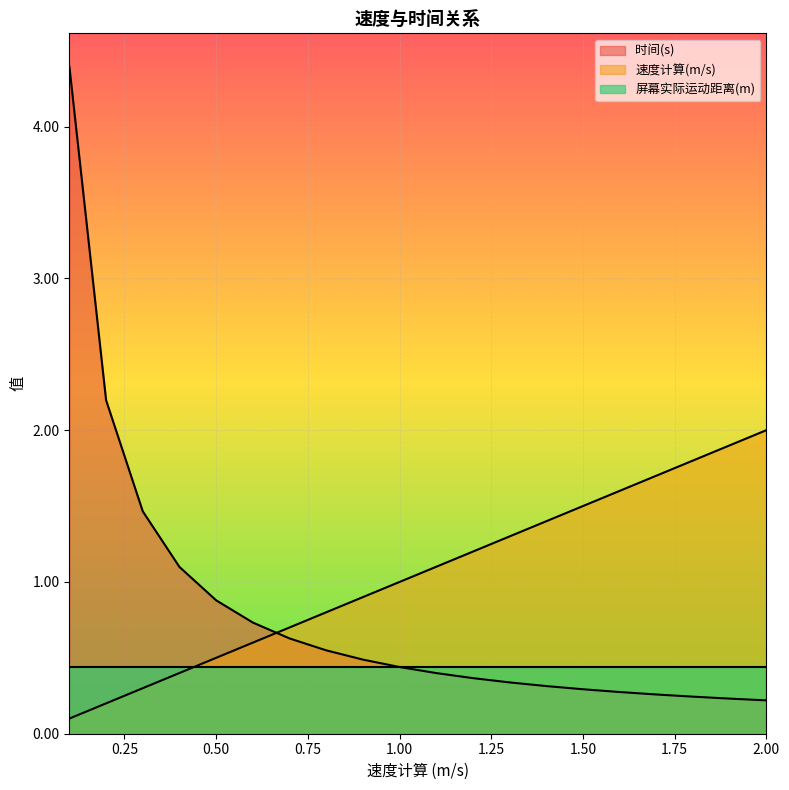

What are all the series names shown in the legend?

时间(s), 速度计算(m/s), 屏幕实际运动距离(m)